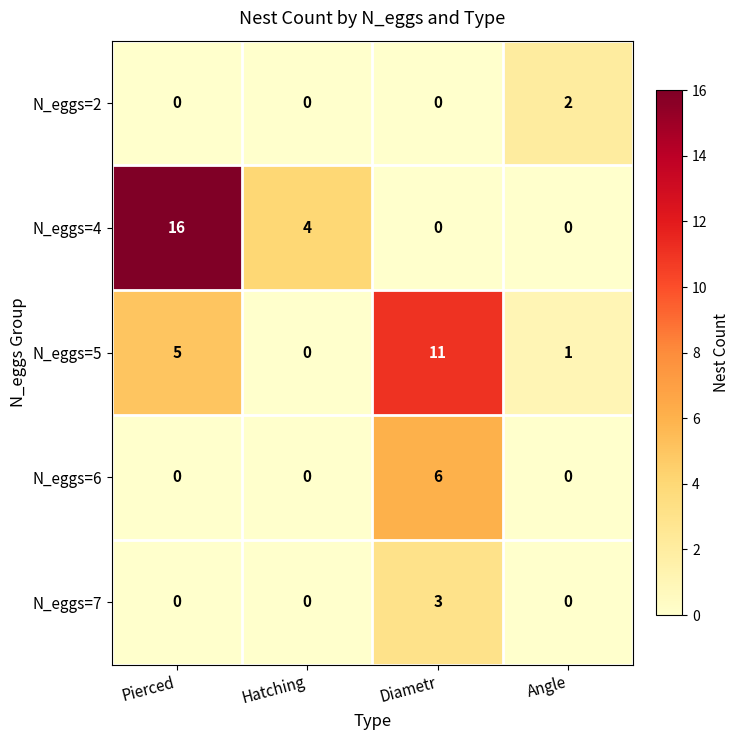

How many series are shown in this chart?

5